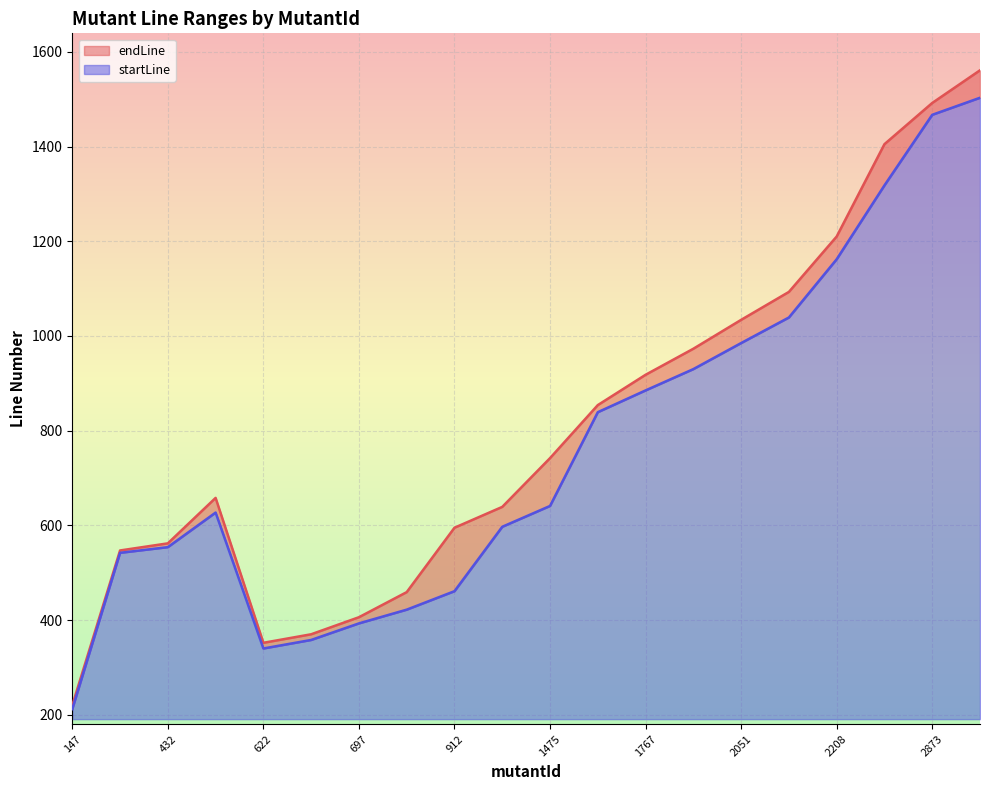

At which label does endLine reach its minimum?

147